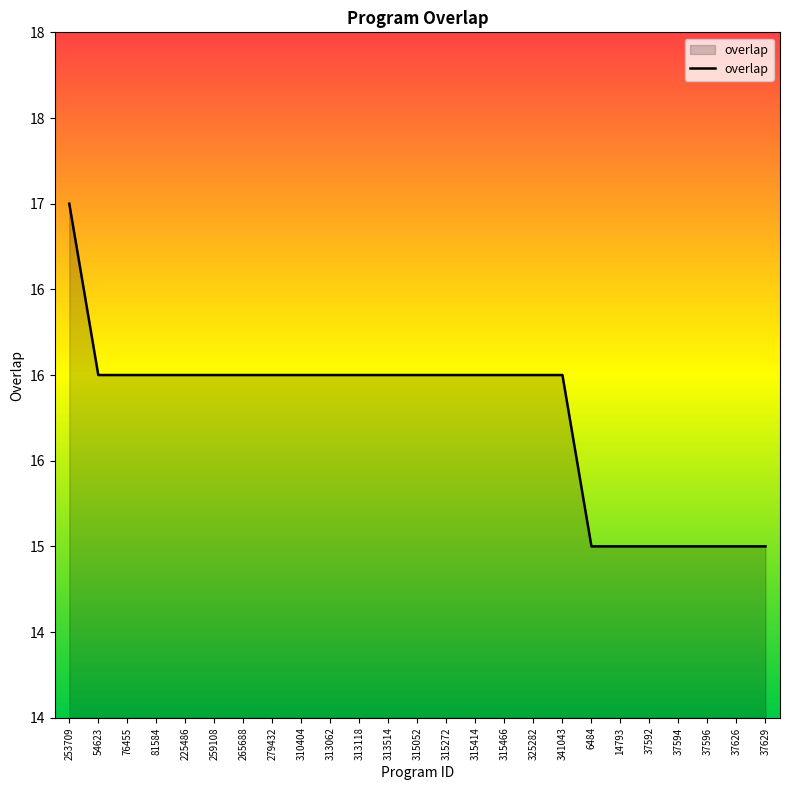

What is the sum of the values at 313062 and 313118?

32